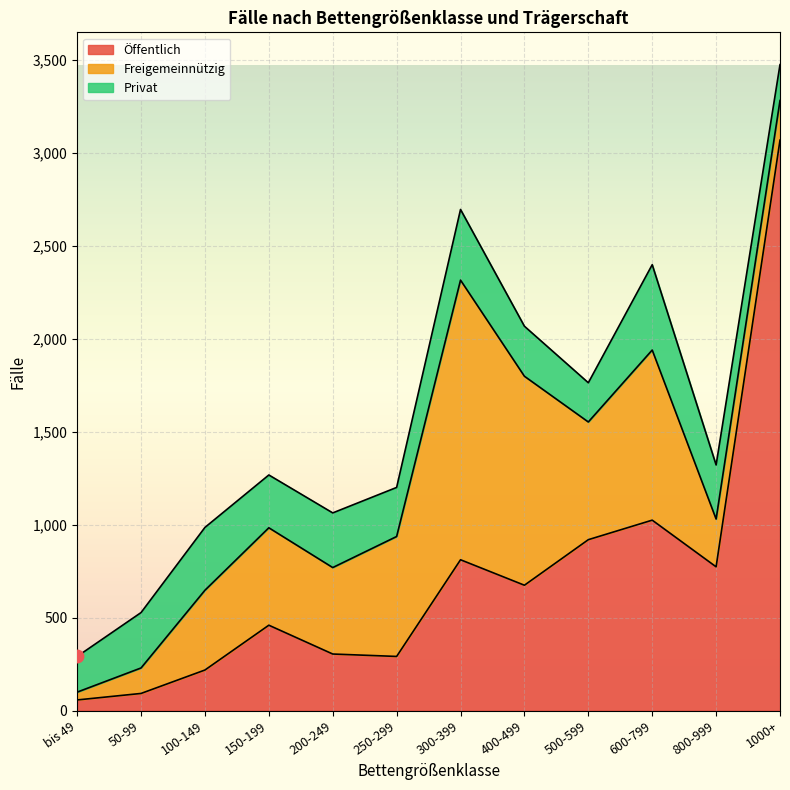

Is the value of Öffentlich at 400-499 greater than the value of Privat at 200-249?

Yes